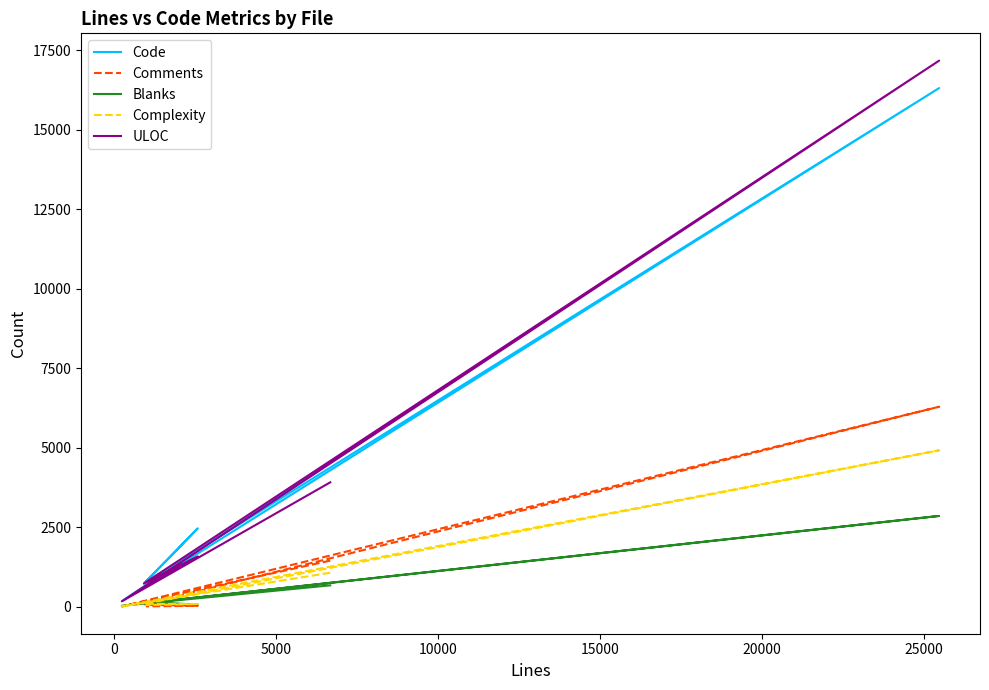

Does the chart have visible grid lines?

No